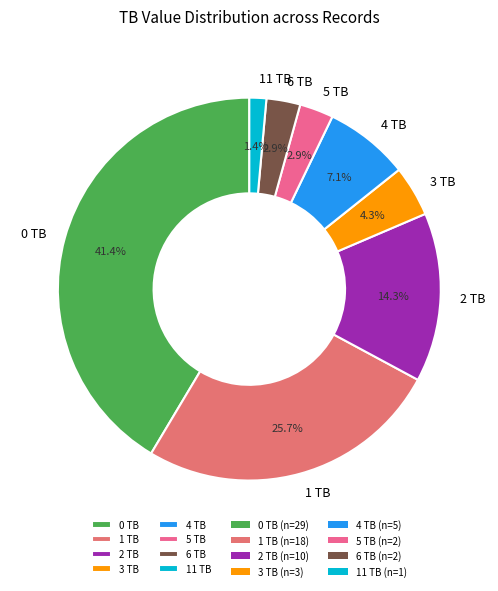

The 1 TB slice represents 18% of the pie. True or false?

False